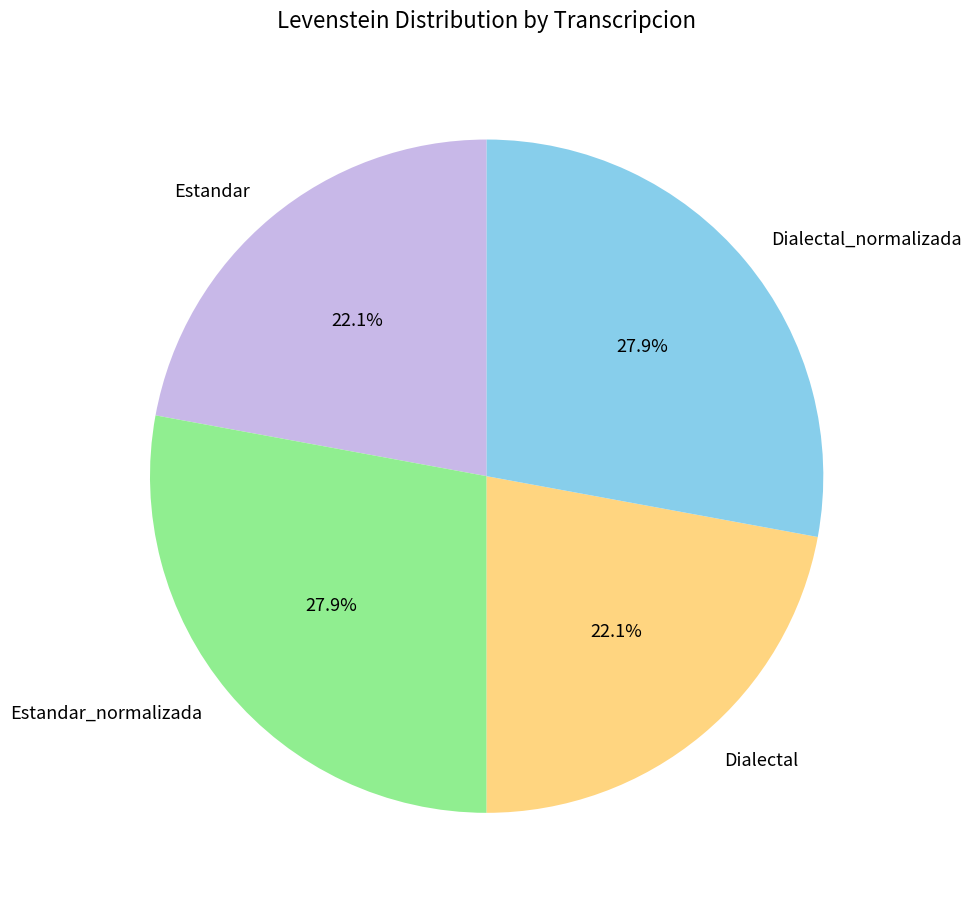

To the nearest percent, what portion does Dialectal_normalizada represent?

28%